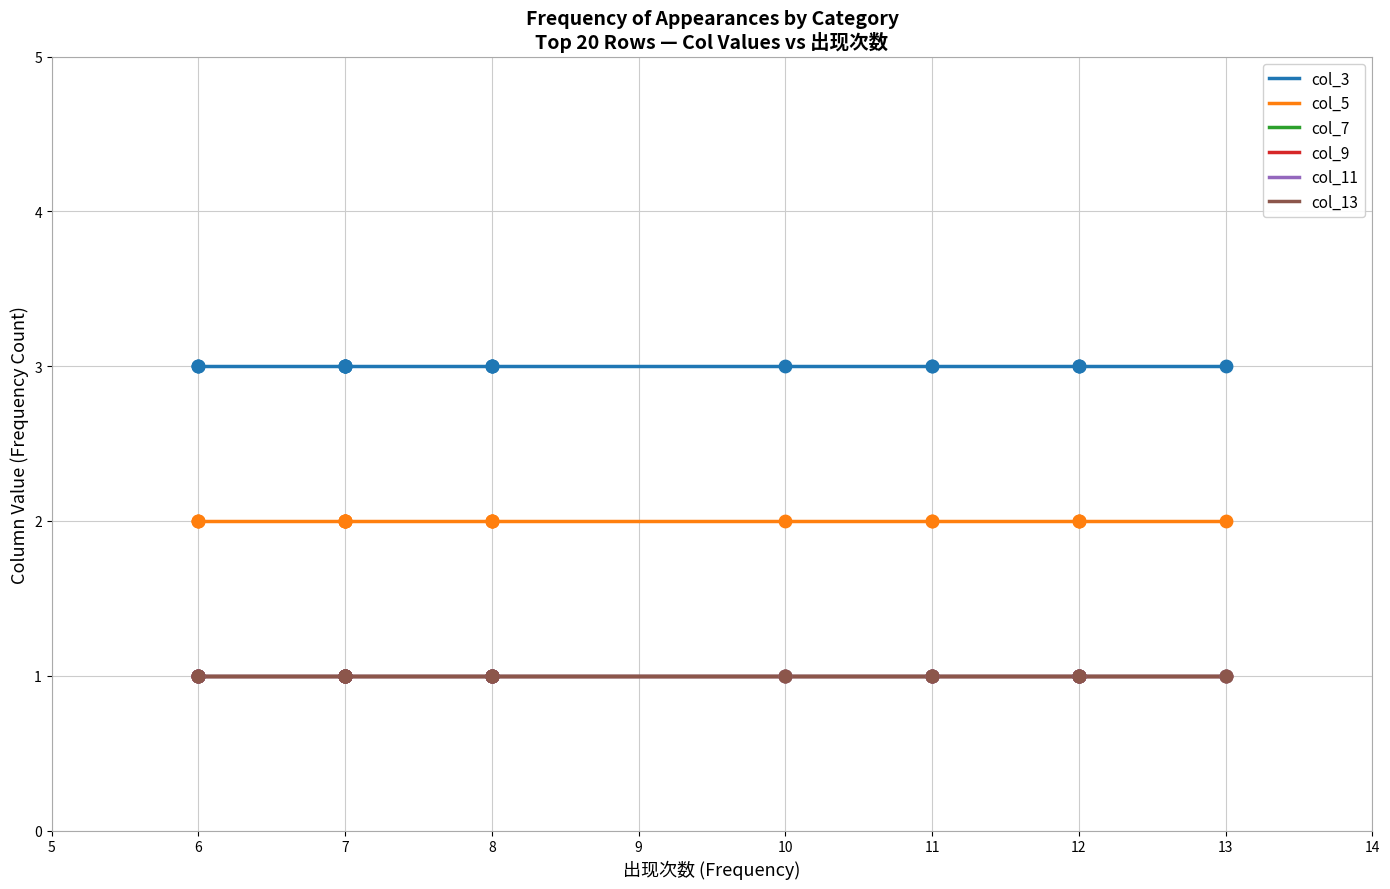

What is the total value across all series at 12?

9